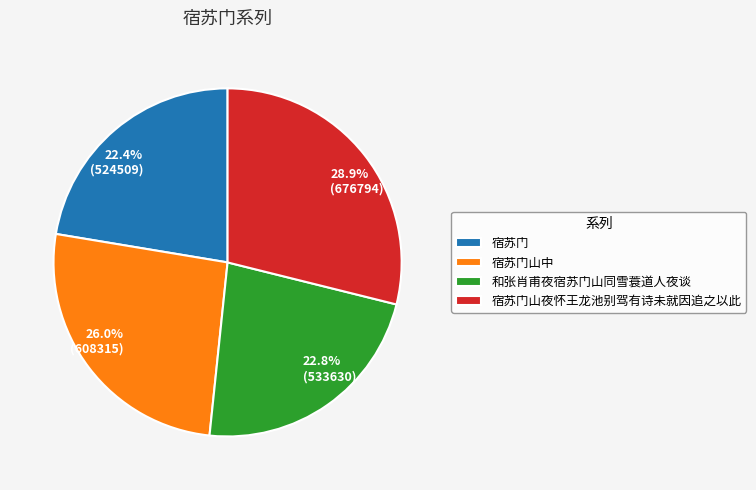

Is there a majority slice in this chart?

No